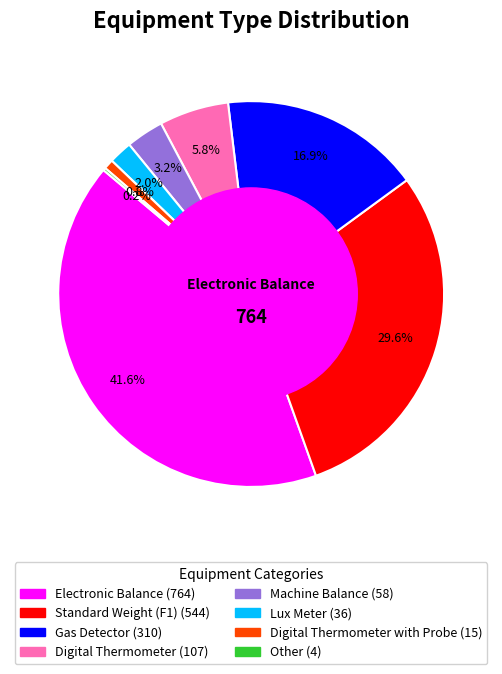

Does any single category account for the majority?

No